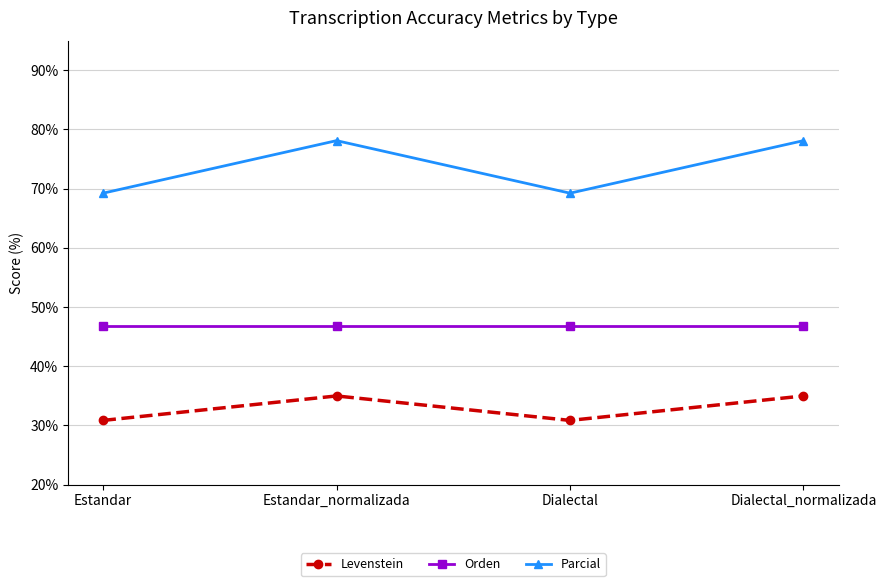

True or false: Orden and Levenstein intersect in this chart.

False